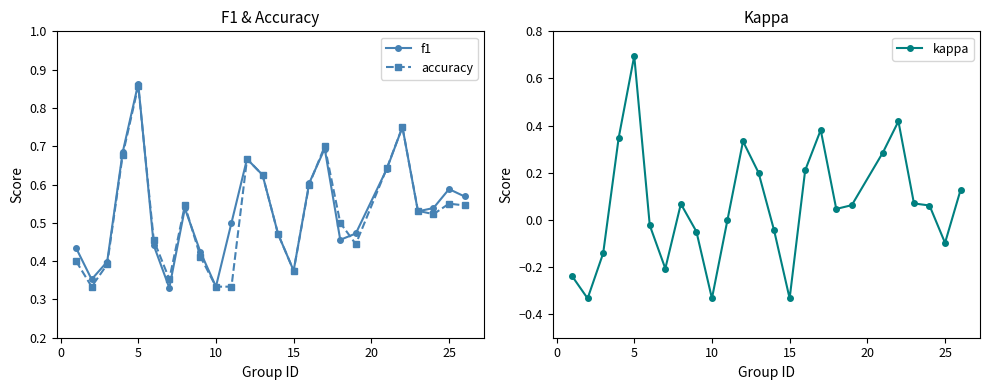

True or false: kappa has more than 2 interior local peaks.

True